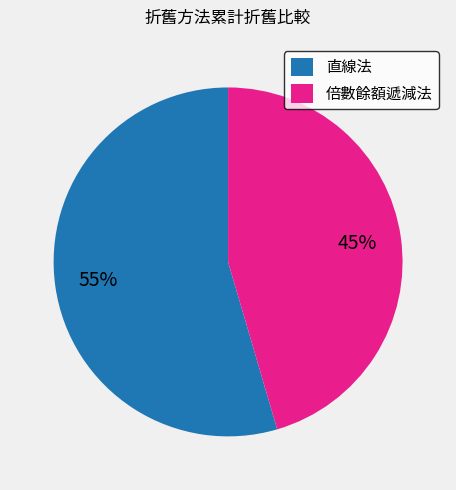

Which slice is the smallest?

倍數餘額遞減法